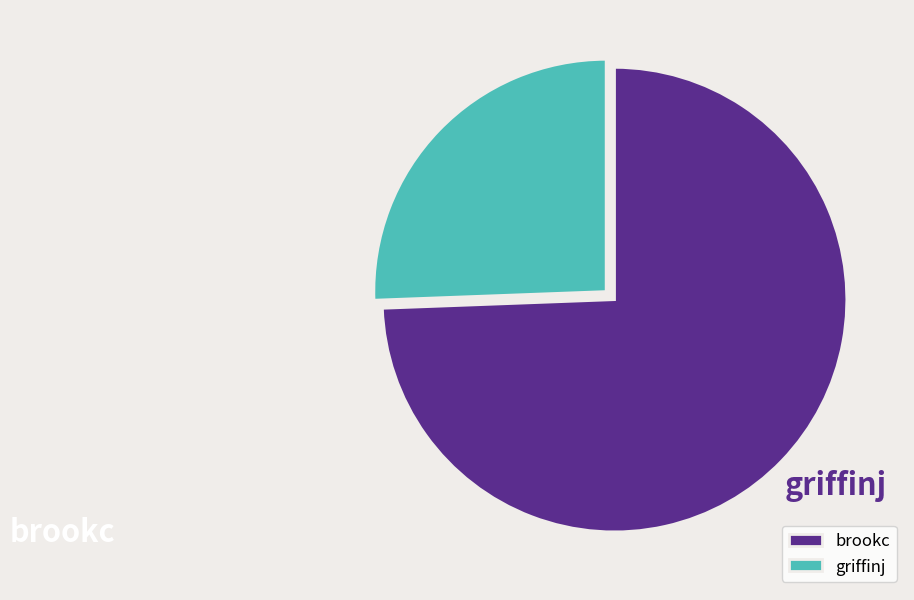

Is it true that brookc is 74% of the pie?

True